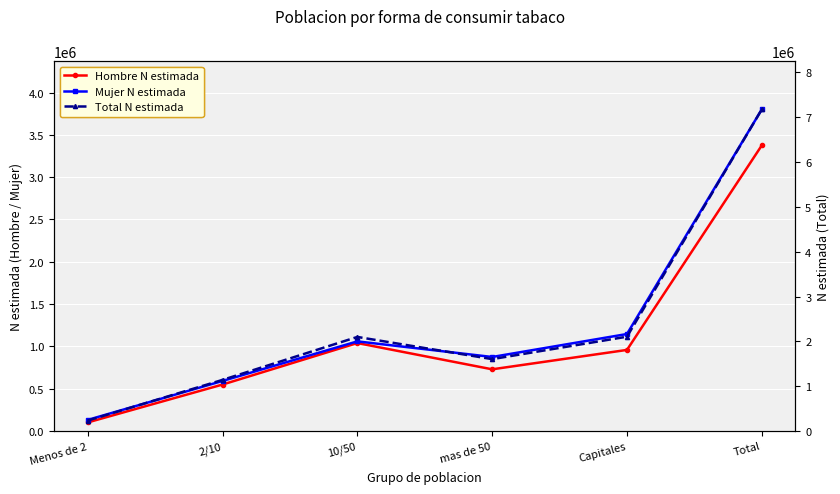

Between 10/50 and Capitales, which series saw the biggest shift?

Mujer N estimada